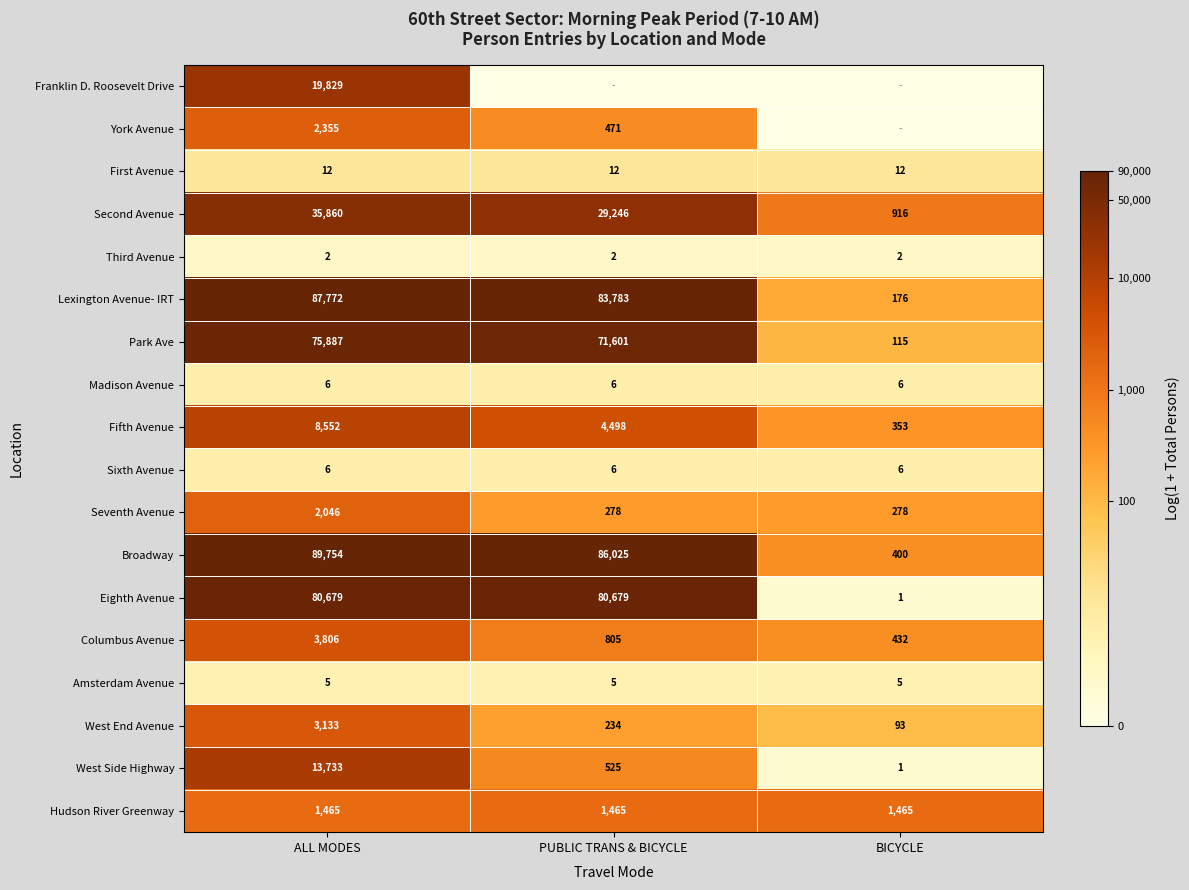

What is the lowest value of the Hudson River Greenway series?

1465